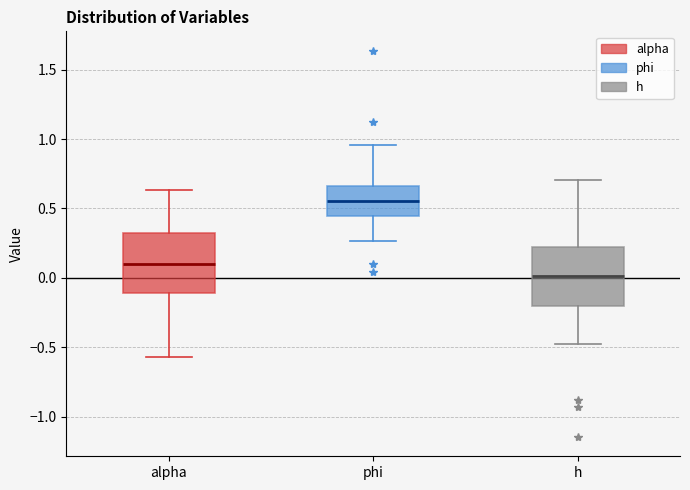

Reading left to right, read every box against the y-axis: the position of its median line, the range the box covers, and the ends of its whiskers. The values are not printed on the chart, so give them approximately, as read against the axis.

alpha: median 0.10, box -0.10 to 0.30, whiskers -0.55 to 0.65
phi: median 0.55, box 0.45 to 0.65, whiskers 0.25 to 0.95
h: median 0.00, box -0.20 to 0.20, whiskers -0.45 to 0.70